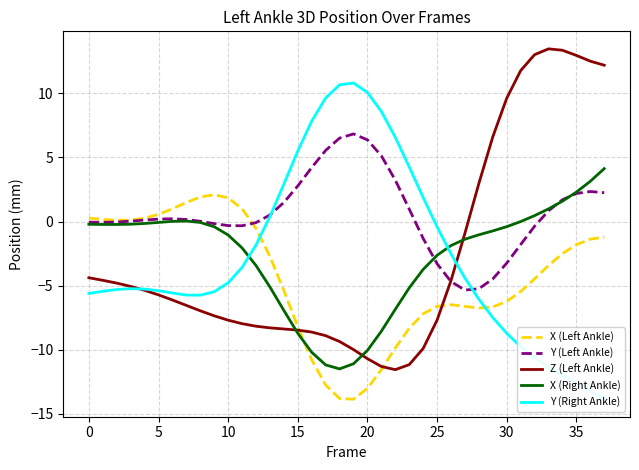

True or false: X (Right Ankle) has a value of -4.3 at 20.

False